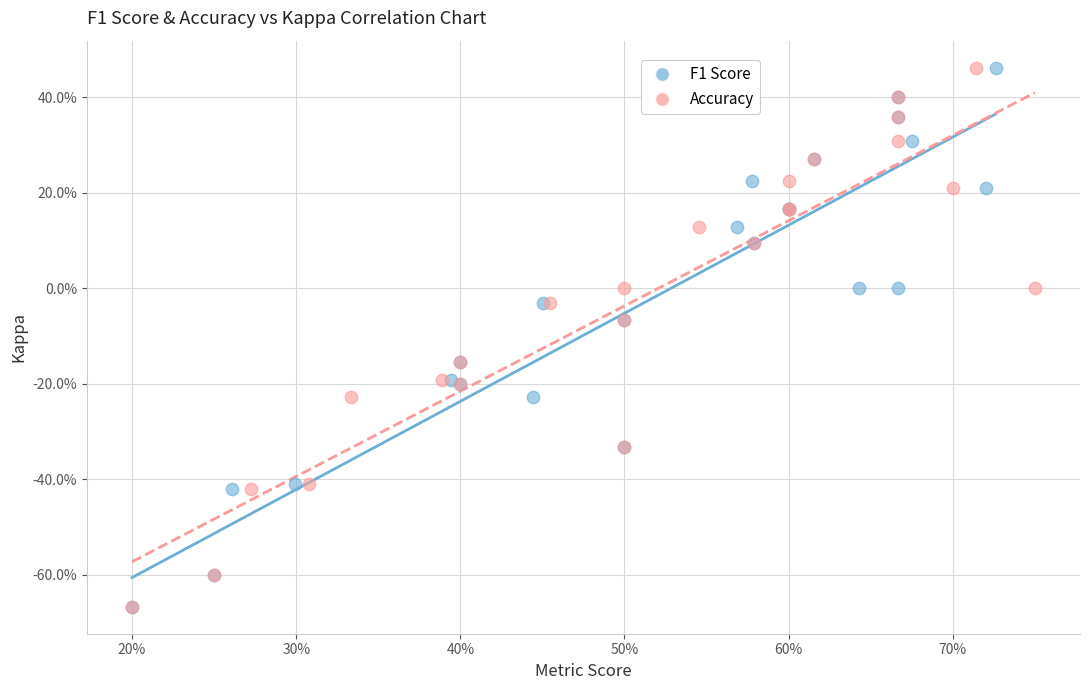

What are all the series names shown in the legend?

F1 Score, Accuracy